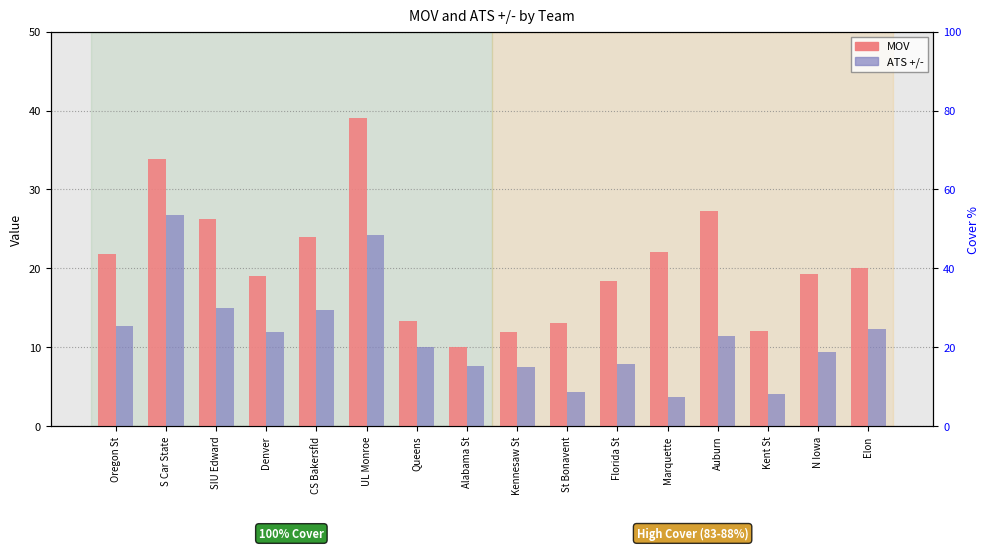

What is the sum of the MOV values at Florida St and UL Monroe?

57.4